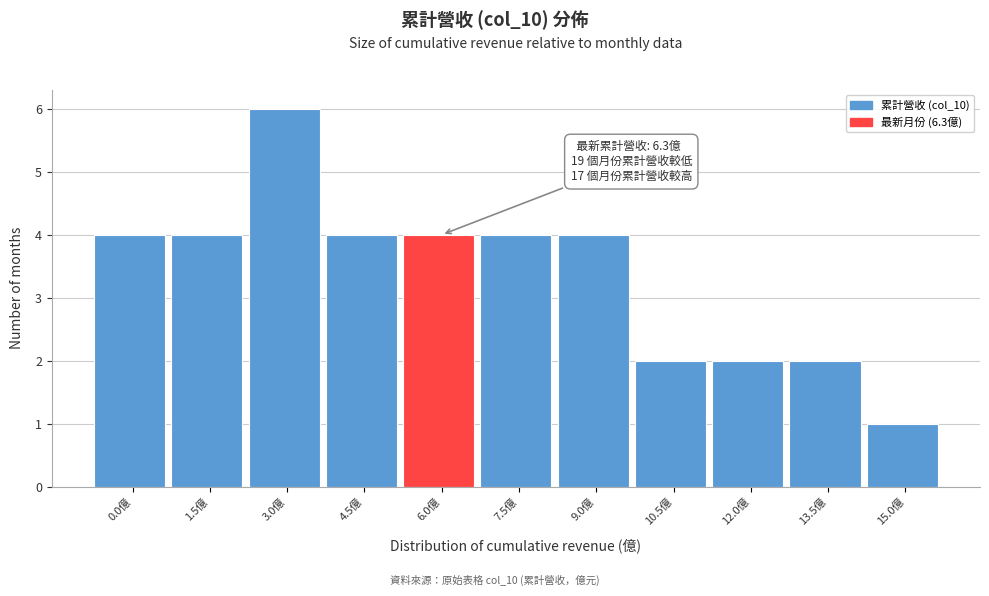

Reading right to left, what are all the values shown in this chart?

1	2	2	2	4	4	4	4	6	4	4